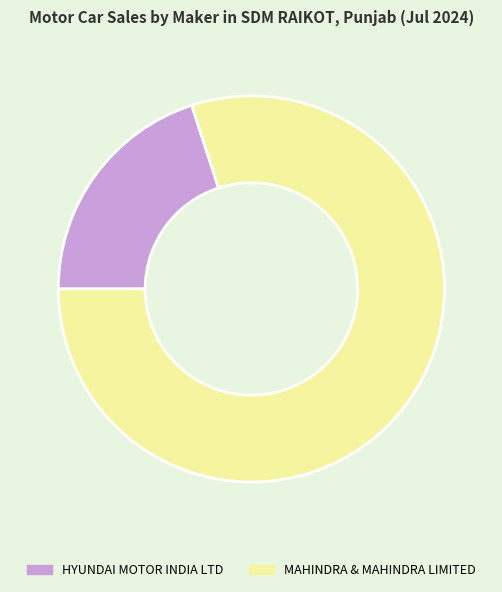

The MAHINDRA & MAHINDRA LIMITED slice represents 92% of the pie. True or false?

False